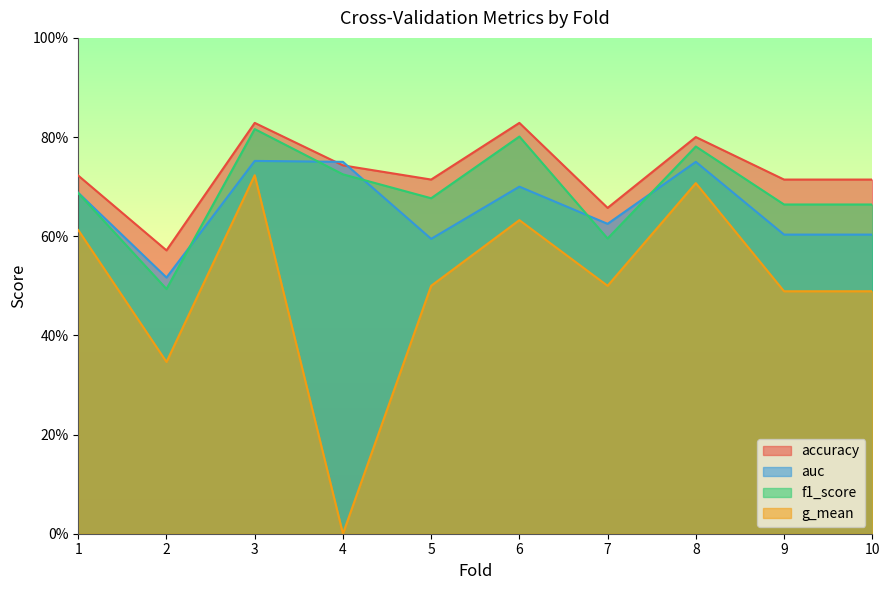

True or false: g_mean has a value of 0.5 at 5.

True